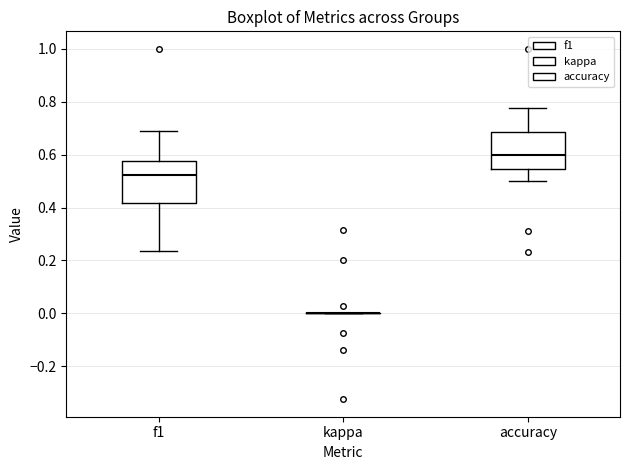

Reading left to right, read every box against the y-axis: the position of its median line, the range the box covers, and the ends of its whiskers. The values are not printed on the chart, so give them approximately, as read against the axis.

f1: median 0.52, box 0.42 to 0.58, whiskers 0.24 to 0.68
kappa: box collapsed to a line at 0.00, whiskers 0.00 to 0.00
accuracy: median 0.60, box 0.54 to 0.68, whiskers 0.50 to 0.78